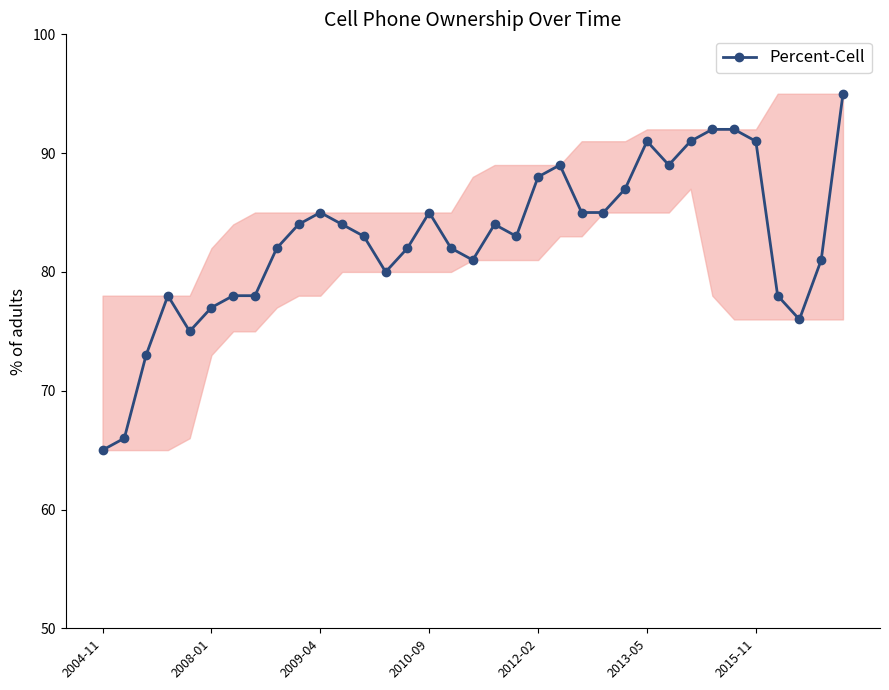

What is the sum of all values?

2895